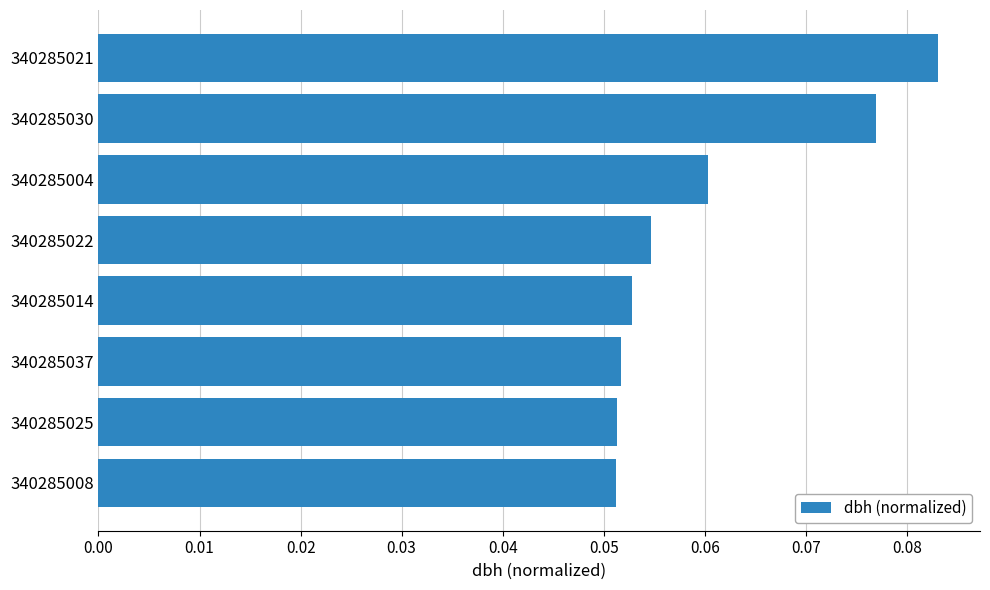

Are the bars horizontal?

Yes